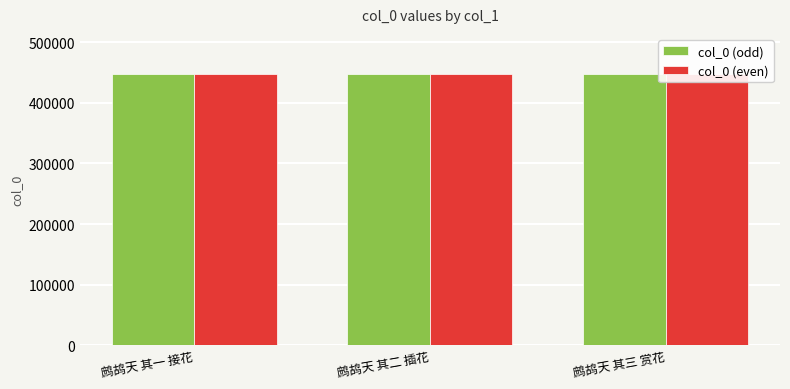

Which series has the largest total across all categories?

col_0 (odd)